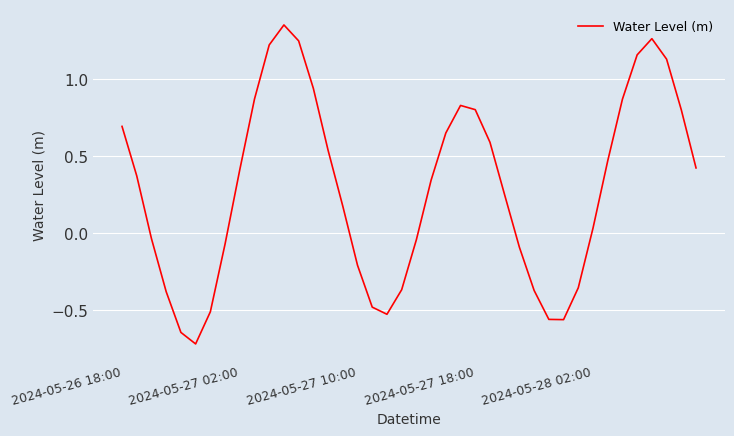

What is the minimum value shown in the chart?

-0.7